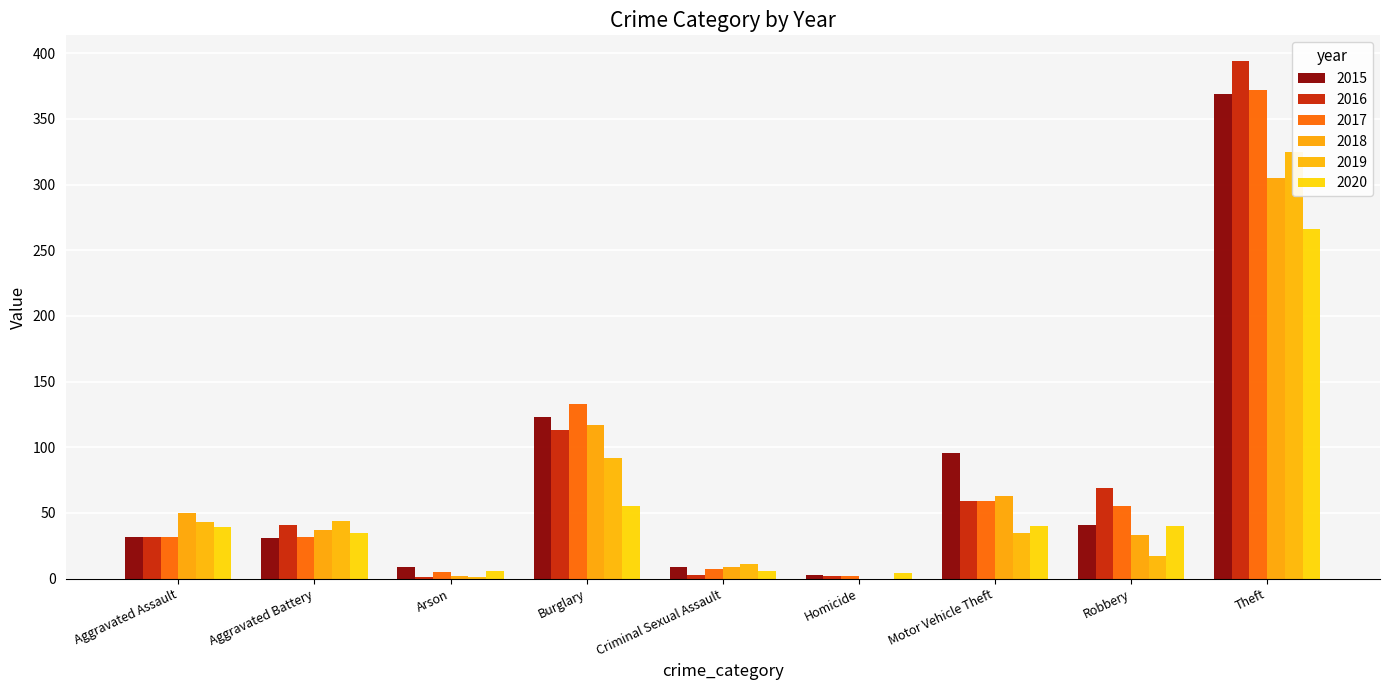

What is the label of the 4th bar from the left?

Burglary